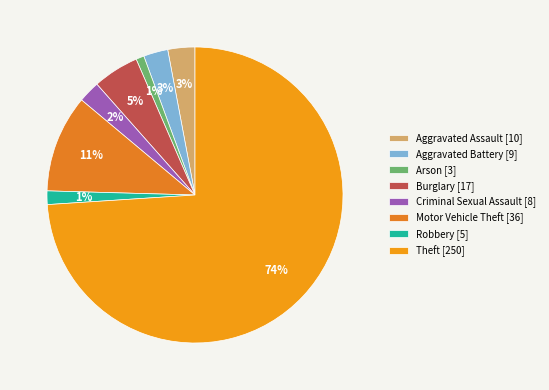

Which slice represents more than half of the pie?

Theft